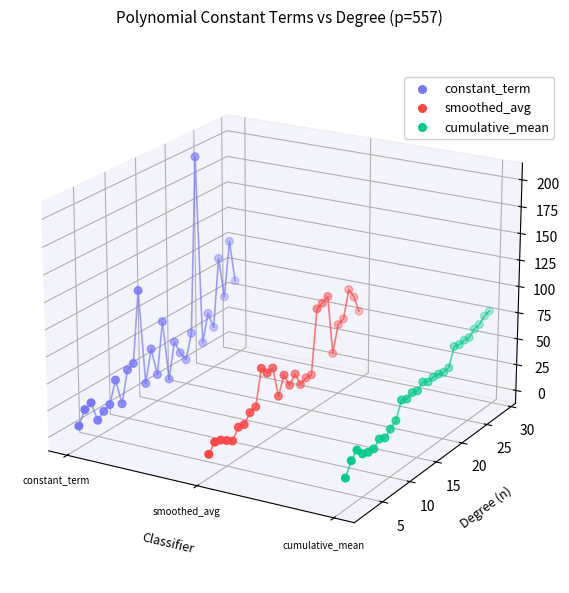

Which series contains the lowest Y value?

cumulative_mean